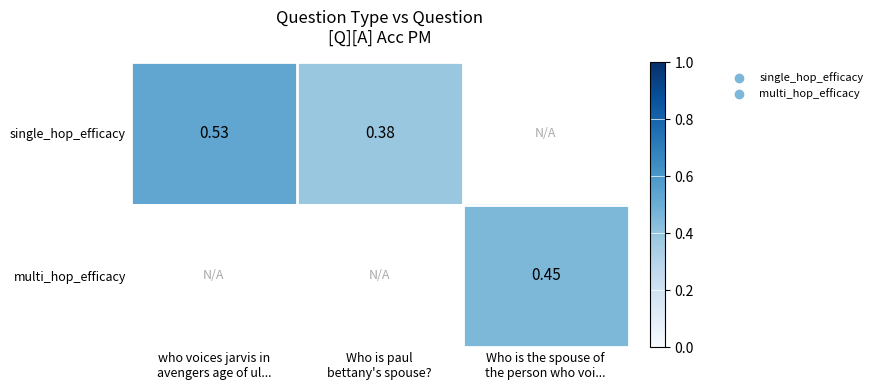

Between Who is paul
bettany's spouse? and who voices jarvis in
avengers age of ul..., which is larger?

who voices jarvis in
avengers age of ul...